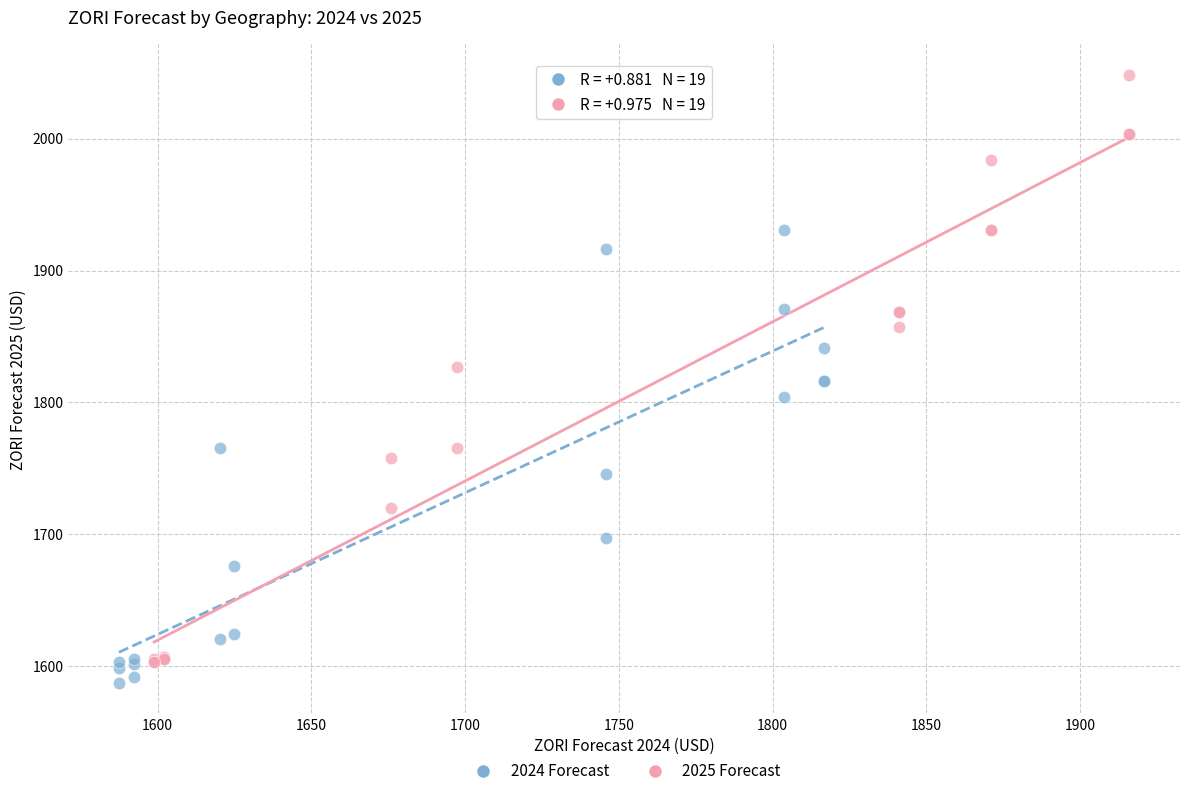

Which series reaches the maximum Y coordinate?

2025 Forecast